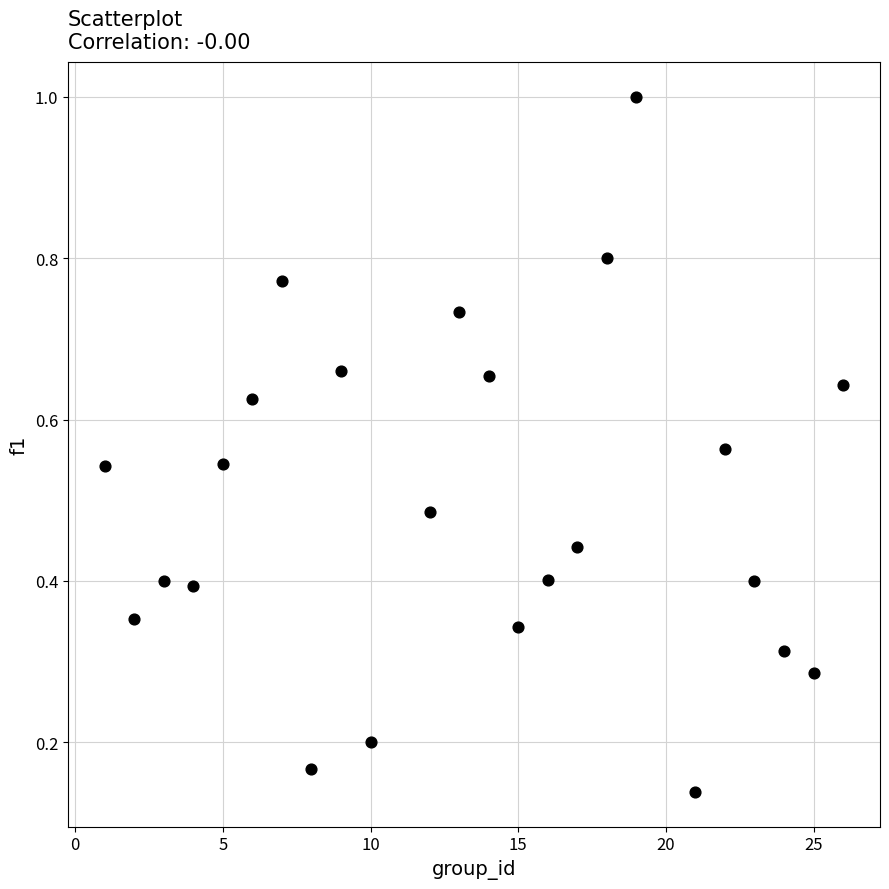

What is the range of X values (max minus min)?

25.0